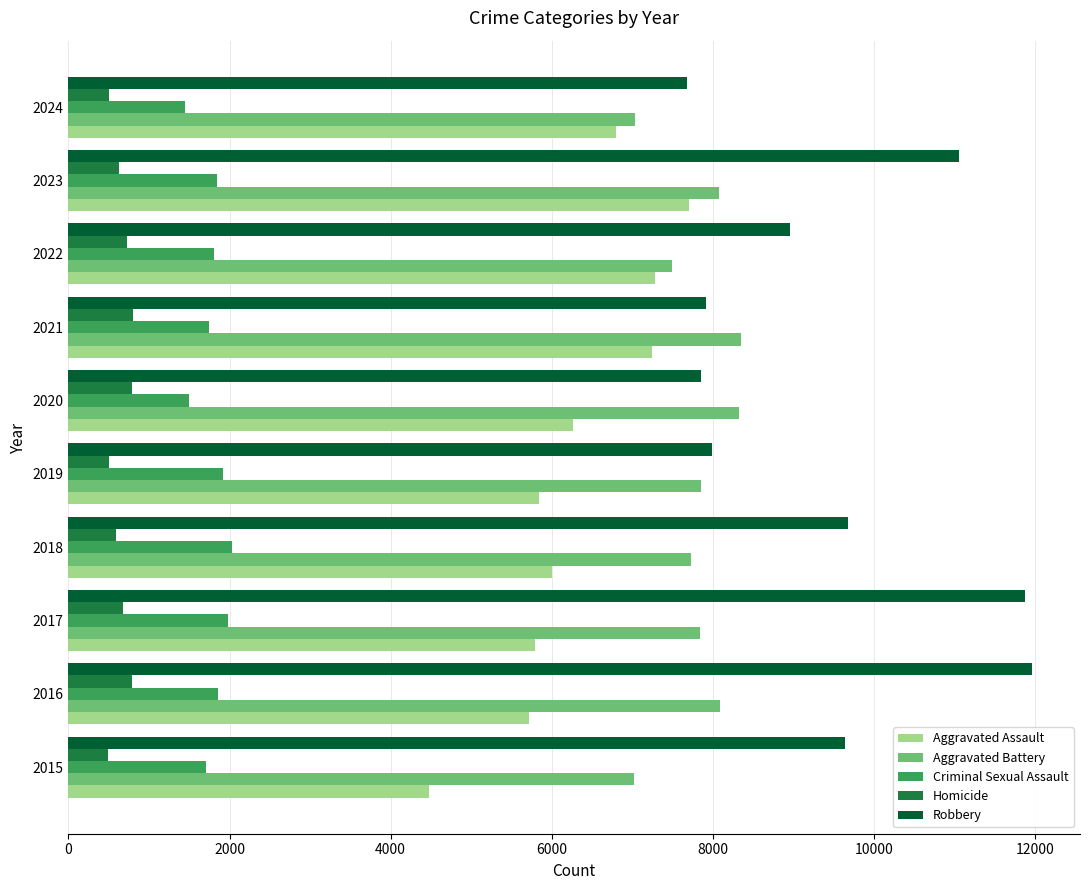

List the series in order of their peak value, lowest first.

Homicide, Criminal Sexual Assault, Aggravated Assault, Aggravated Battery, Robbery